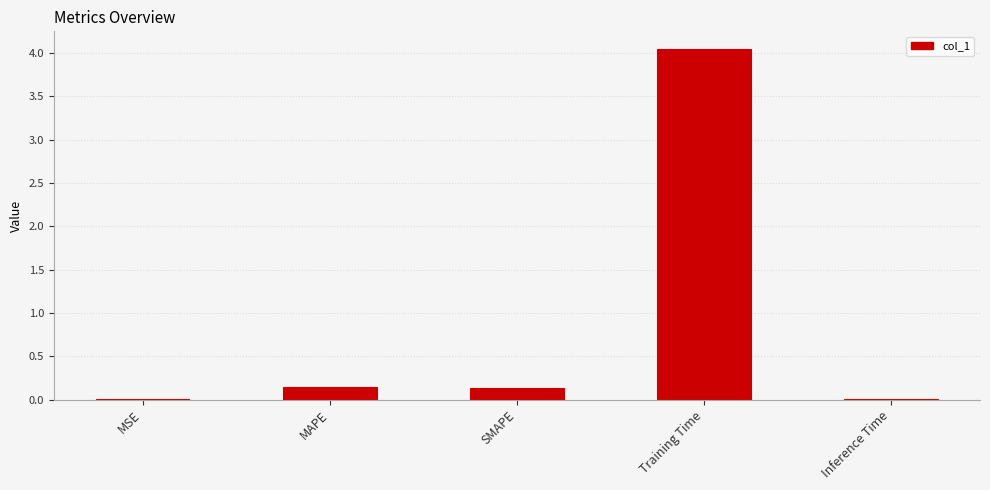

Which category has the highest value across all series?

Training Time